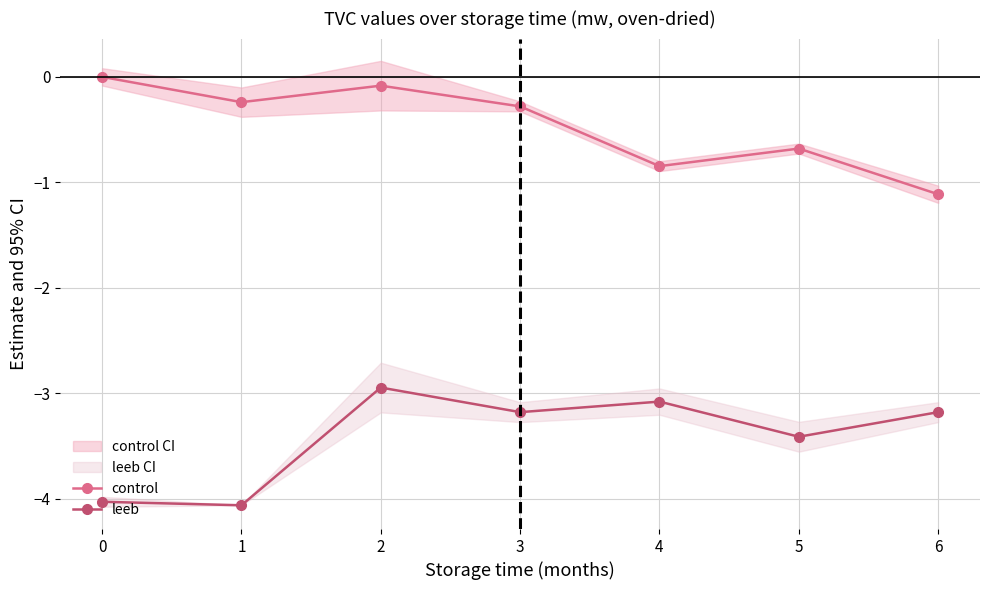

What is the spread (max minus min) of values at 4?

2.2